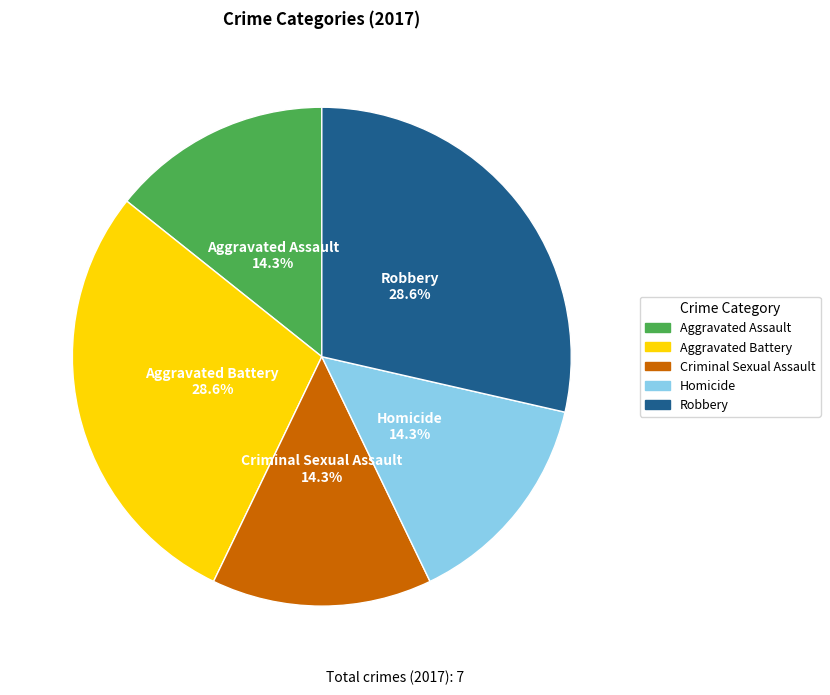

The Robbery slice represents 21% of the pie. True or false?

False